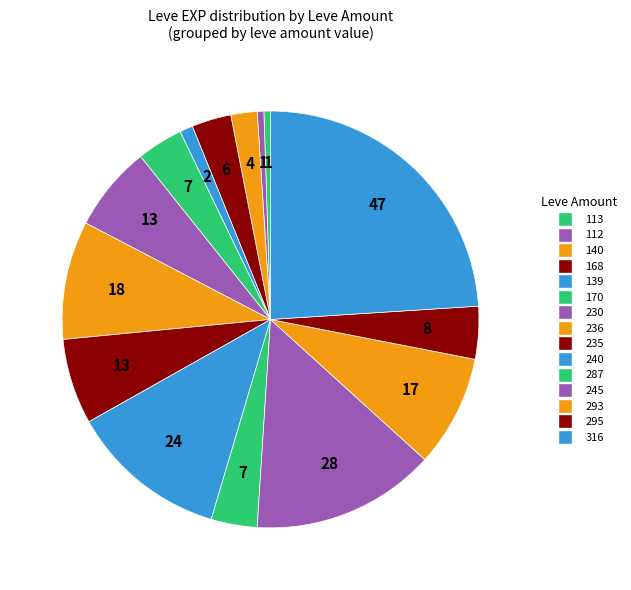

To the nearest percent, what is the combined percentage of 287 and 170?

7%